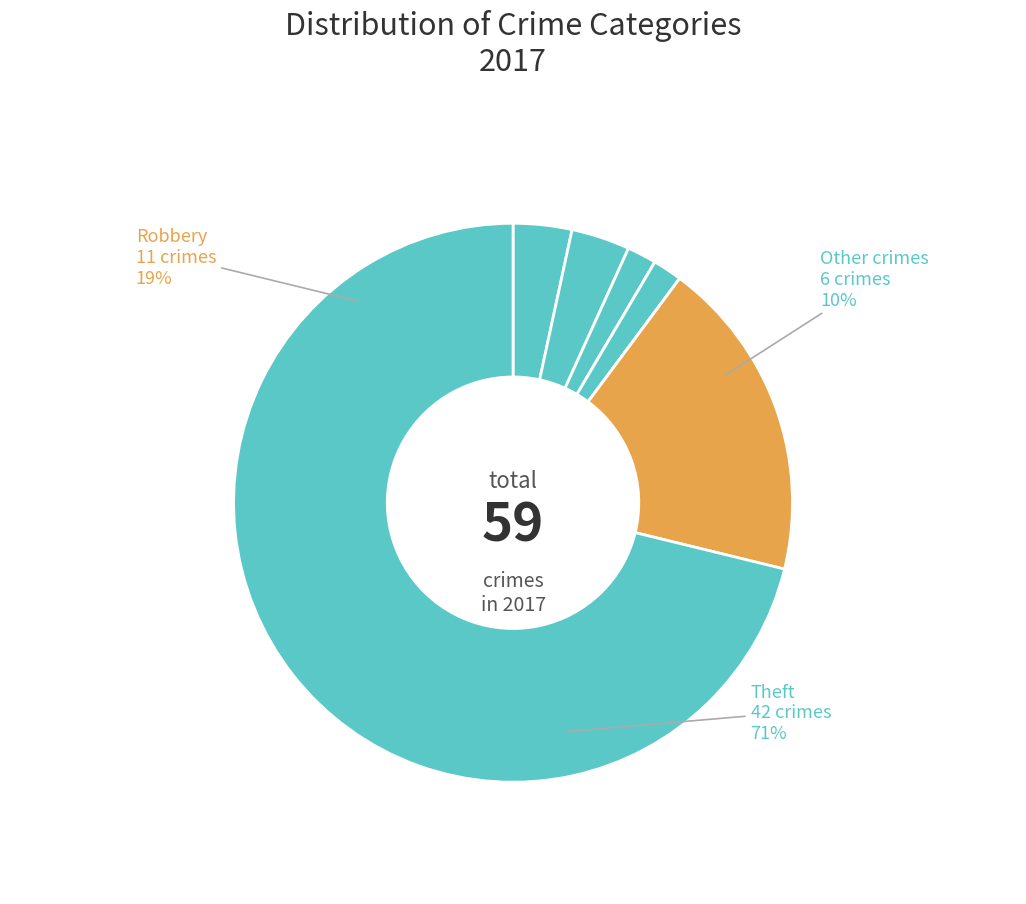

Which has a higher value, Robbery or Aggravated Assault?

Robbery